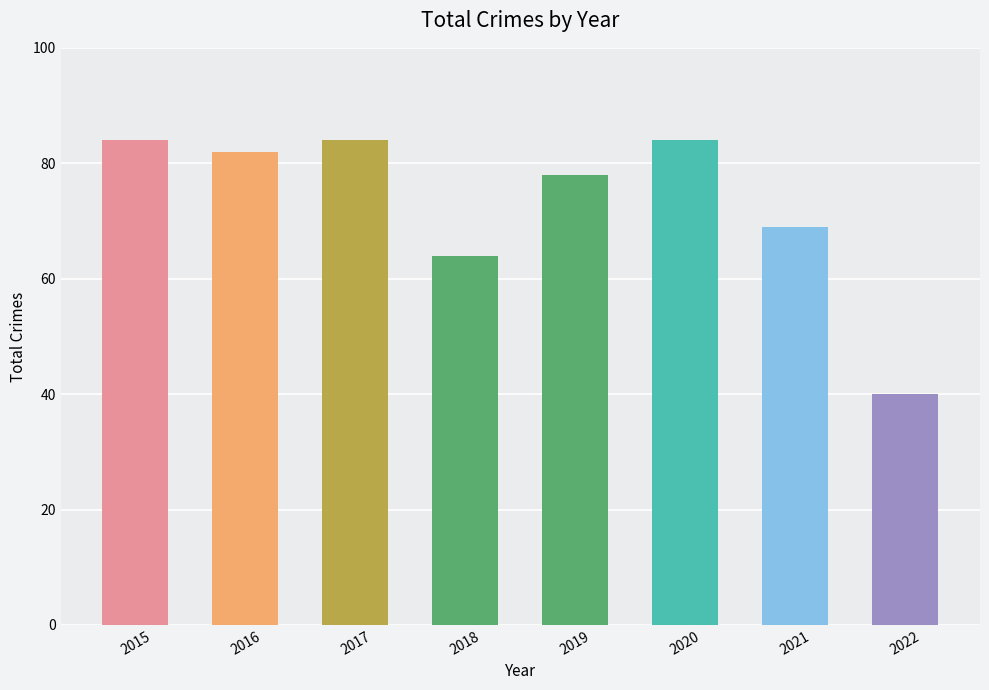

How many values are below 82?

4